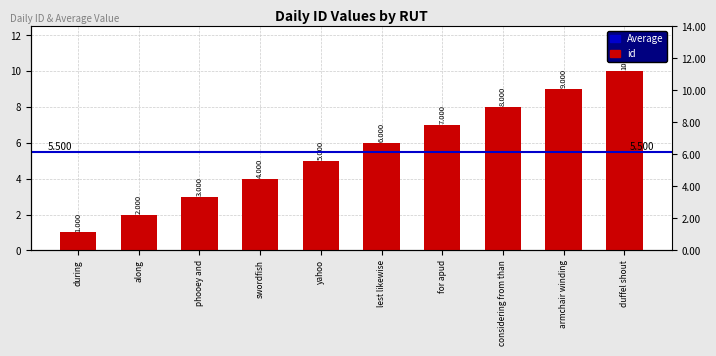

What is the change in value from during to swordfish?

+3